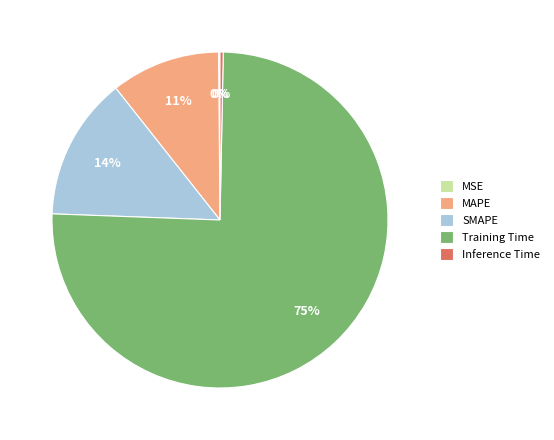

Is the sum of MAPE and Training Time greater than half?

Yes